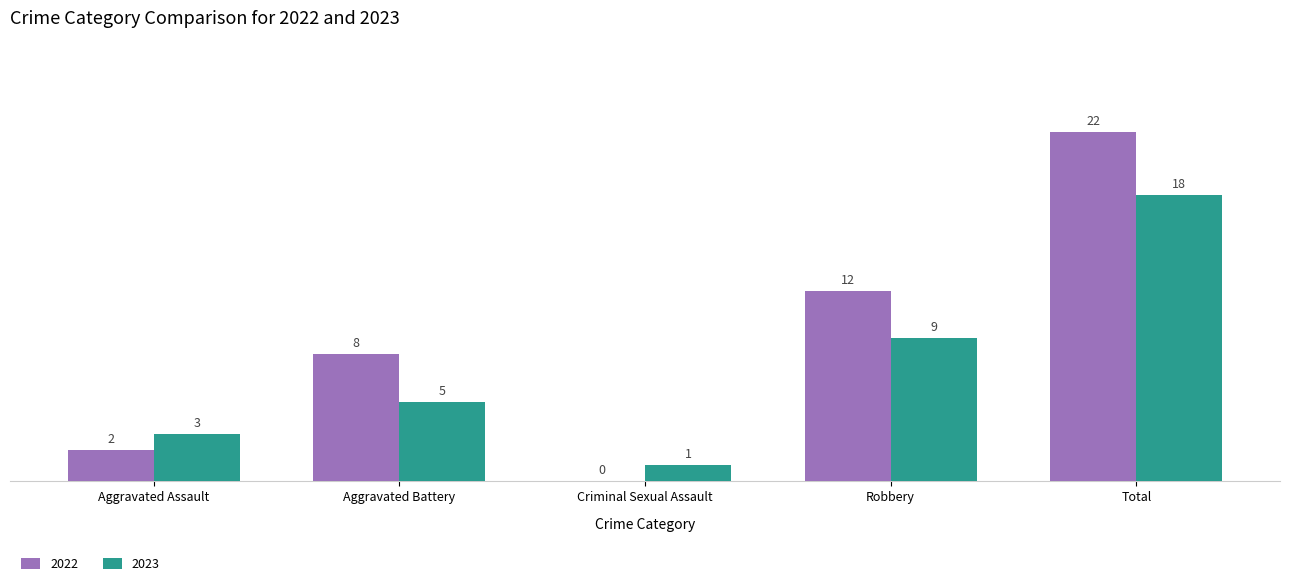

What is the sum of the 2022 values at Robbery and Aggravated Battery?

20